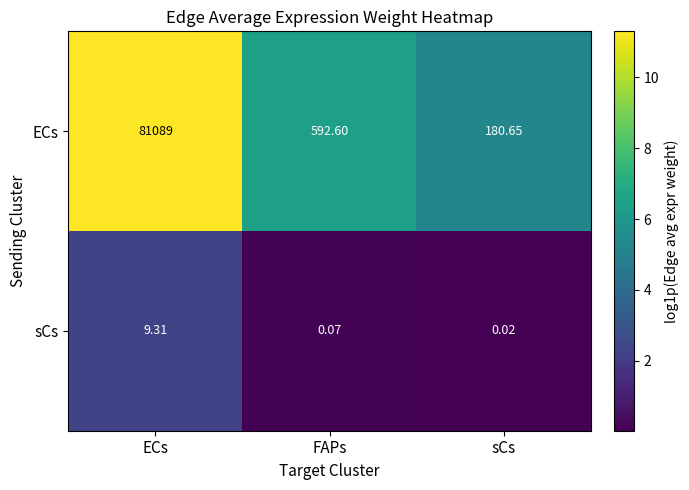

At which category is the sum across all series the highest?

ECs